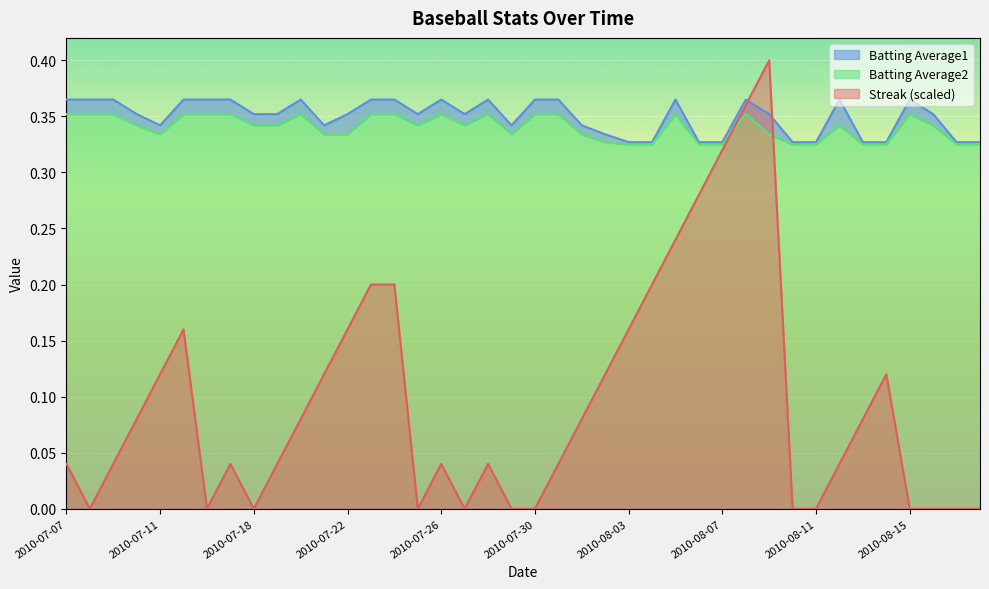

How many Streak values are between 0 and 1?

40